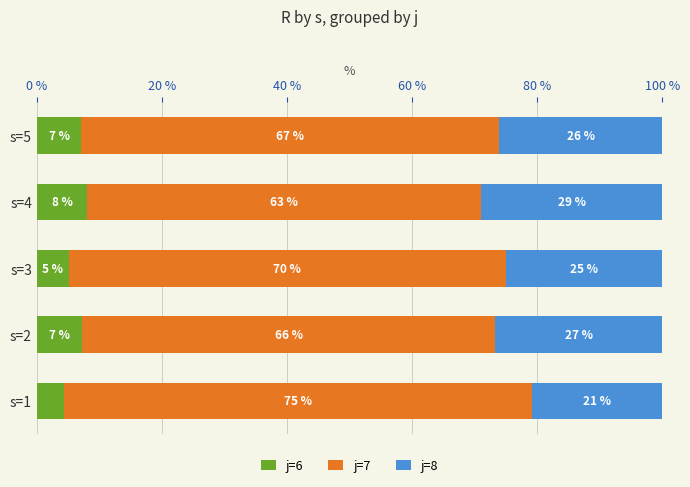

Read the j=6 value at s=2.

7.3